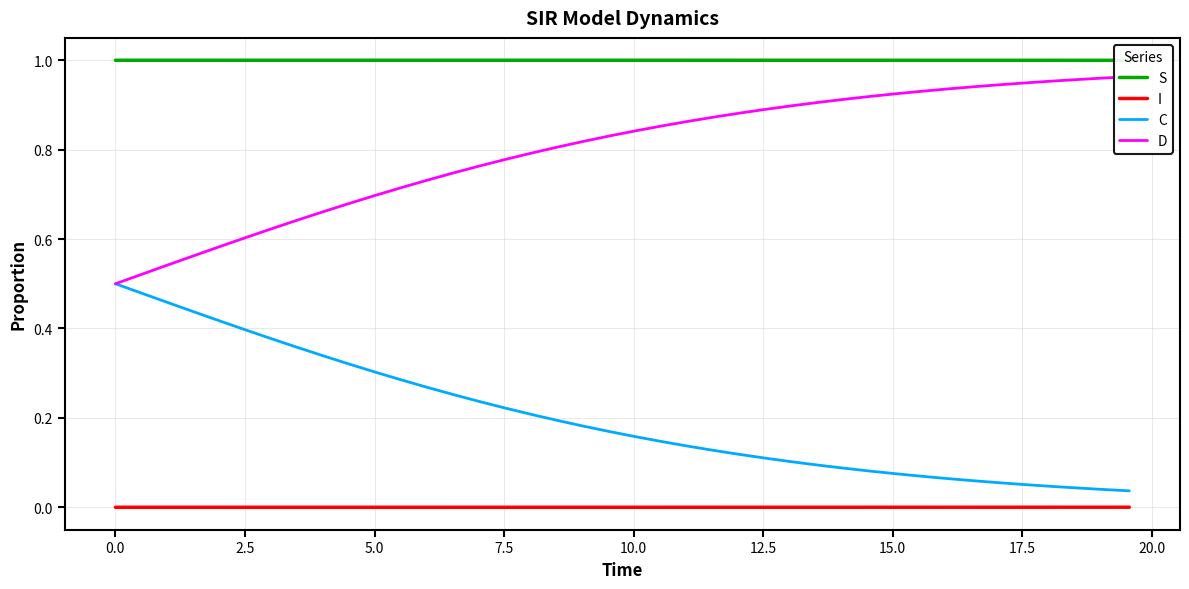

Is this an area chart (filled region under the line)?

No